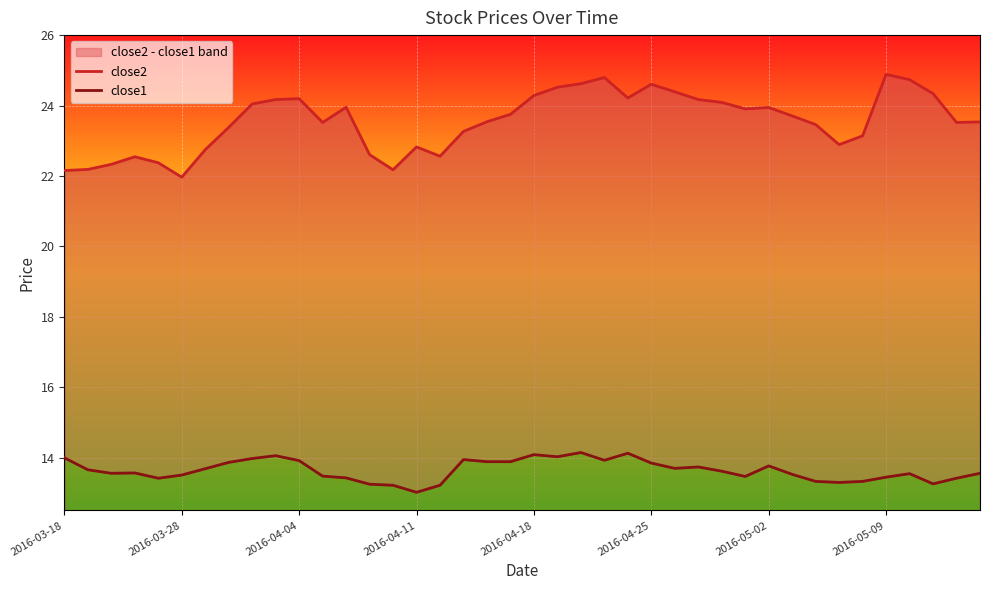

What is the smallest value displayed?

13.0